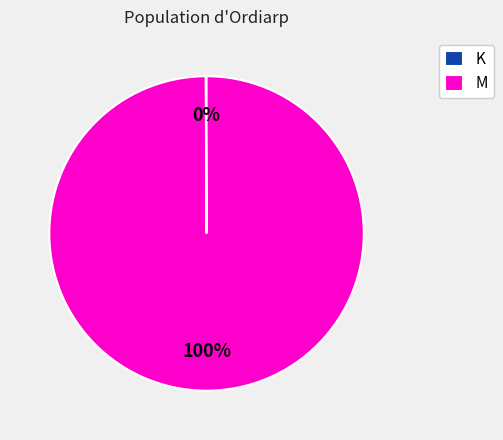

Which slice represents more than half of the pie?

M